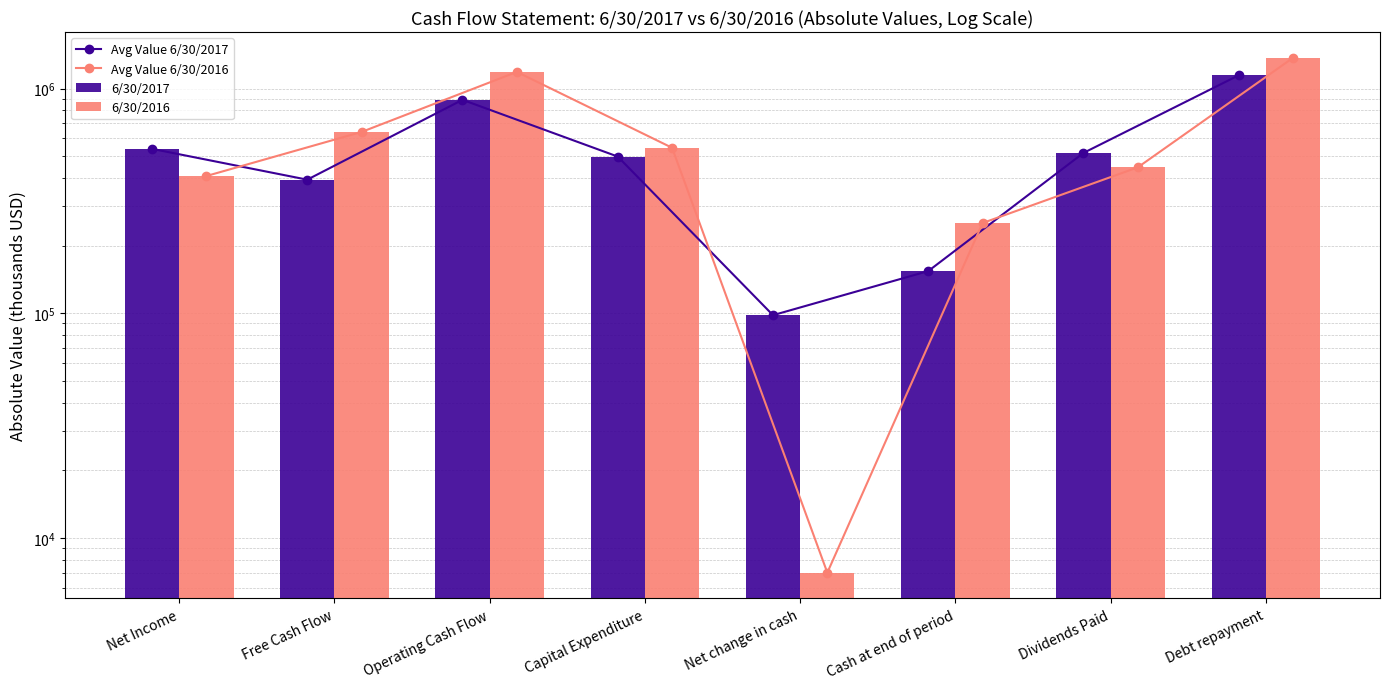

Reading right to left, list all the values displayed in this chart.

Avg Value 6/30/2017: Debt repayment=1146000	Dividends Paid=517000	Cash at end of period=154000	Net change in cash=98000	Capital Expenditure=498000	Operating Cash Flow=891000	Free Cash Flow=393000	Net Income=539000
Avg Value 6/30/2016: Debt repayment=1371000	Dividends Paid=446000	Cash at end of period=252000	Net change in cash=7000	Capital Expenditure=545000	Operating Cash Flow=1186000	Free Cash Flow=641000	Net Income=408000
6/30/2017: Debt repayment=1146000	Dividends Paid=517000	Cash at end of period=154000	Net change in cash=98000	Capital Expenditure=498000	Operating Cash Flow=891000	Free Cash Flow=393000	Net Income=539000
6/30/2016: Debt repayment=1371000	Dividends Paid=446000	Cash at end of period=252000	Net change in cash=7000	Capital Expenditure=545000	Operating Cash Flow=1186000	Free Cash Flow=641000	Net Income=408000